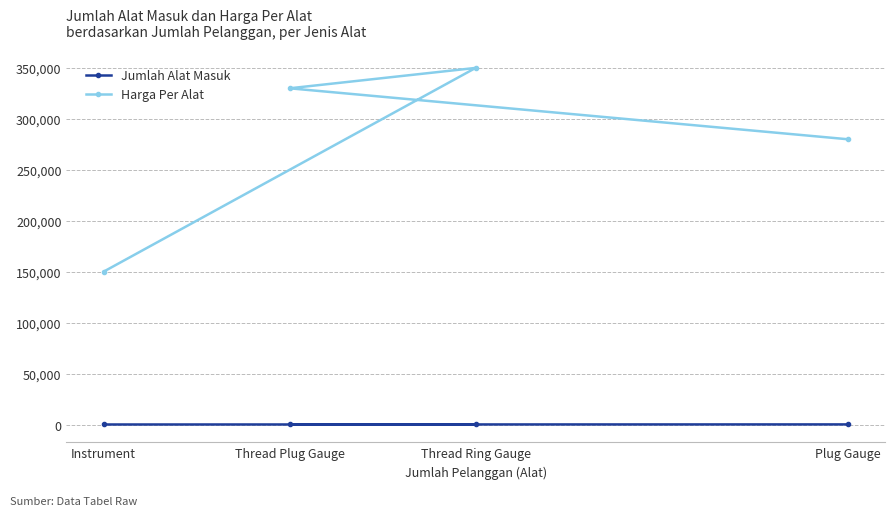

True or false: Harga Per Alat and Jumlah Alat Masuk intersect in this chart.

False